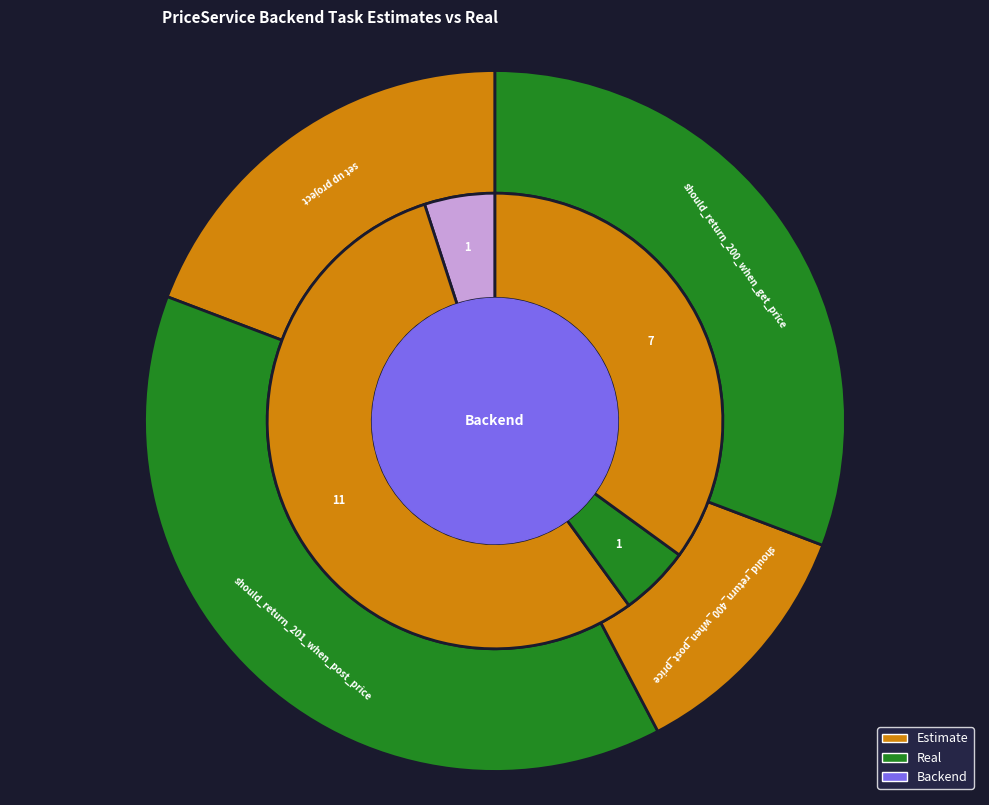

Is set up project the majority of the pie?

No